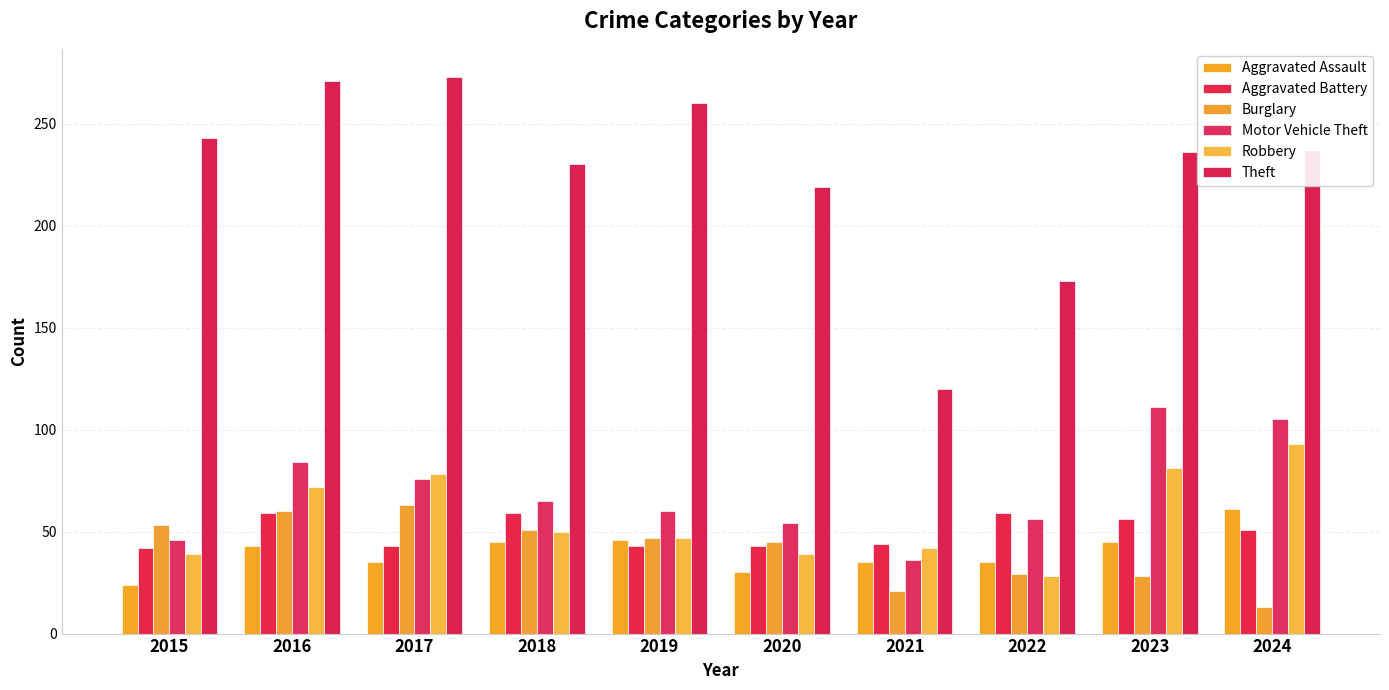

How many bars are there in total?

60